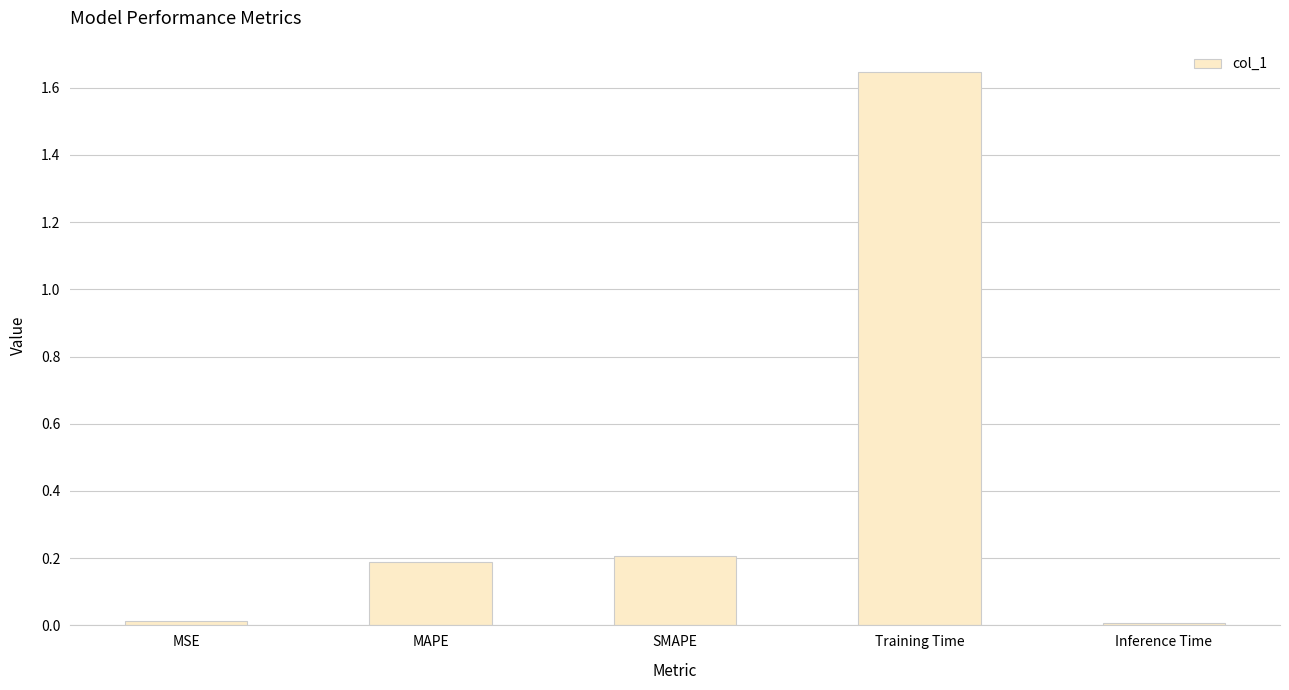

Between Inference Time and SMAPE, which is larger?

SMAPE